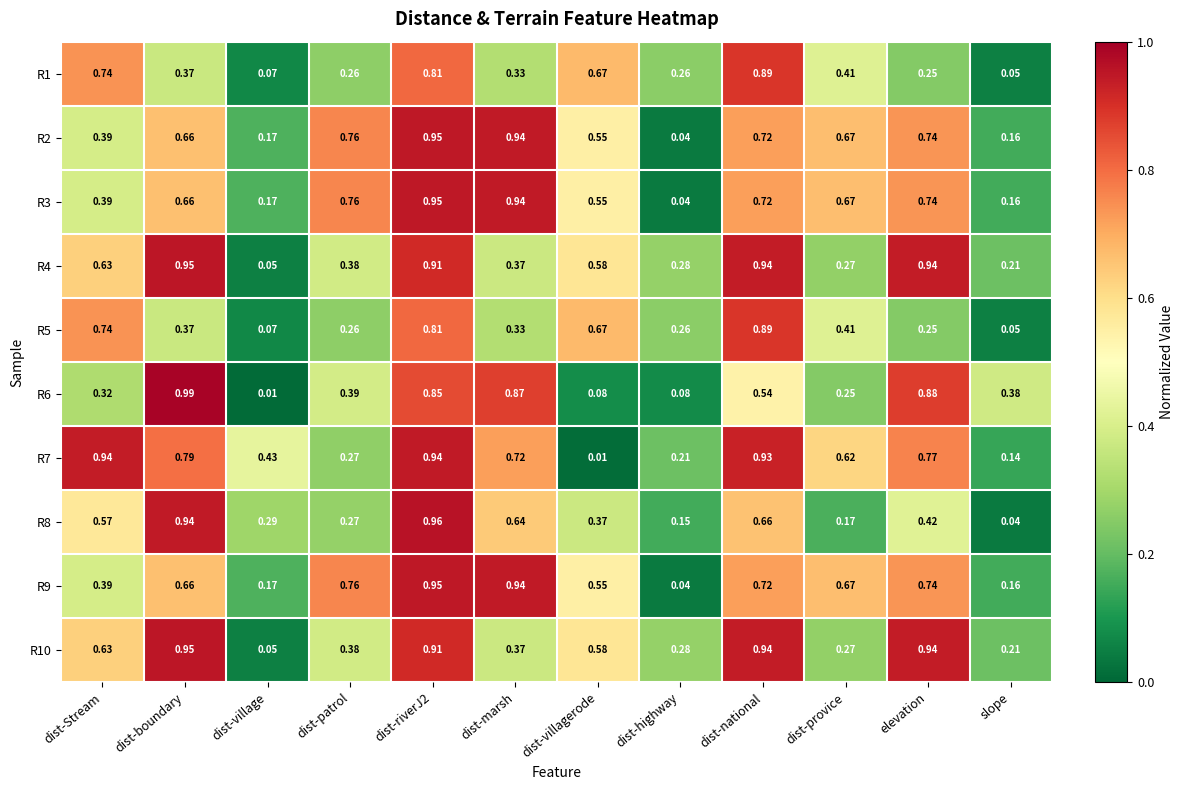

At which category is the sum across all series the highest?

dist-riverJ2